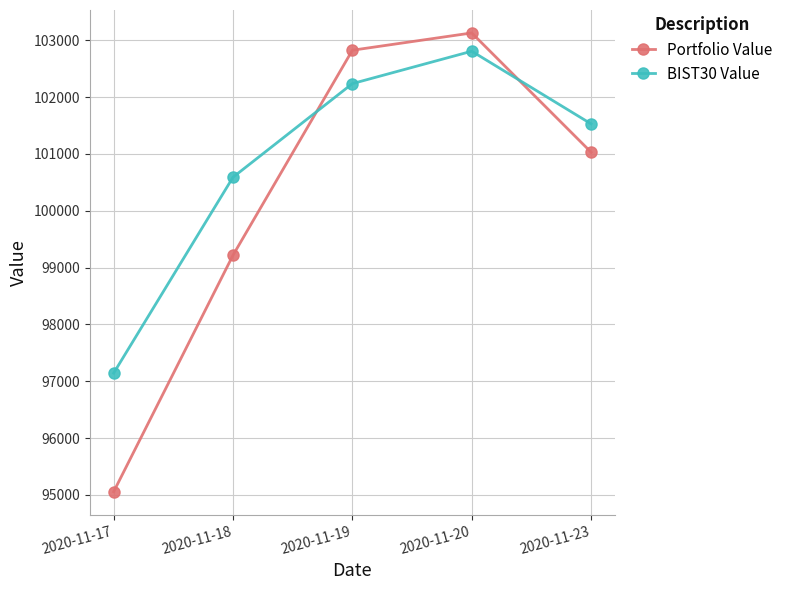

Where does the BIST30 Value series first go above 101529?

2020-11-19